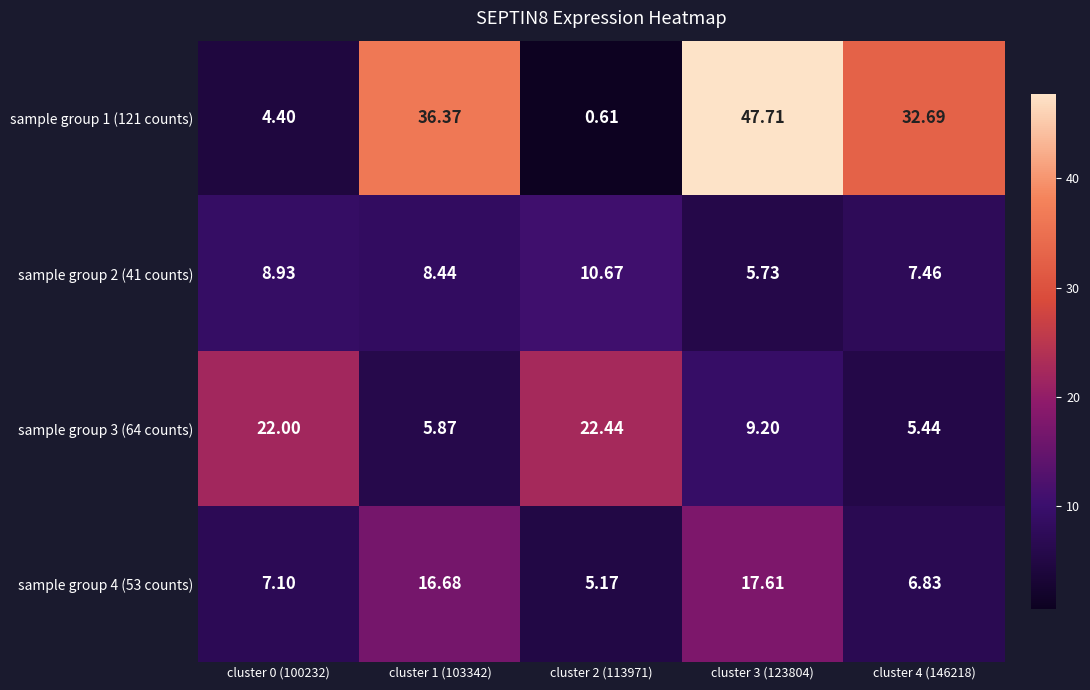

List the series in order of their peak value, lowest first.

sample group 2 (41 counts), sample group 4 (53 counts), sample group 3 (64 counts), sample group 1 (121 counts)